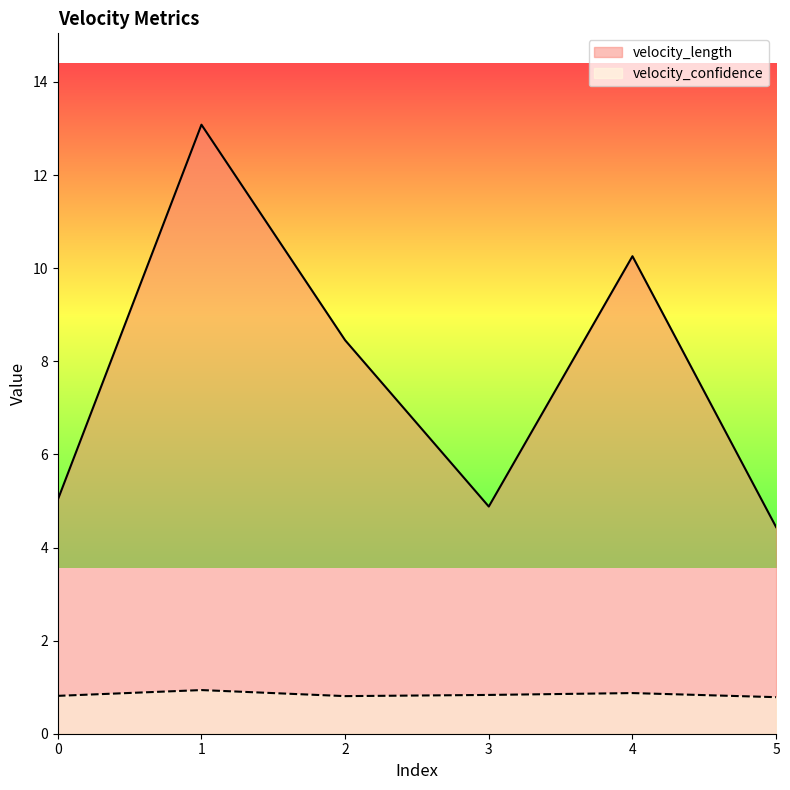

At which category is the sum across all series the highest?

1